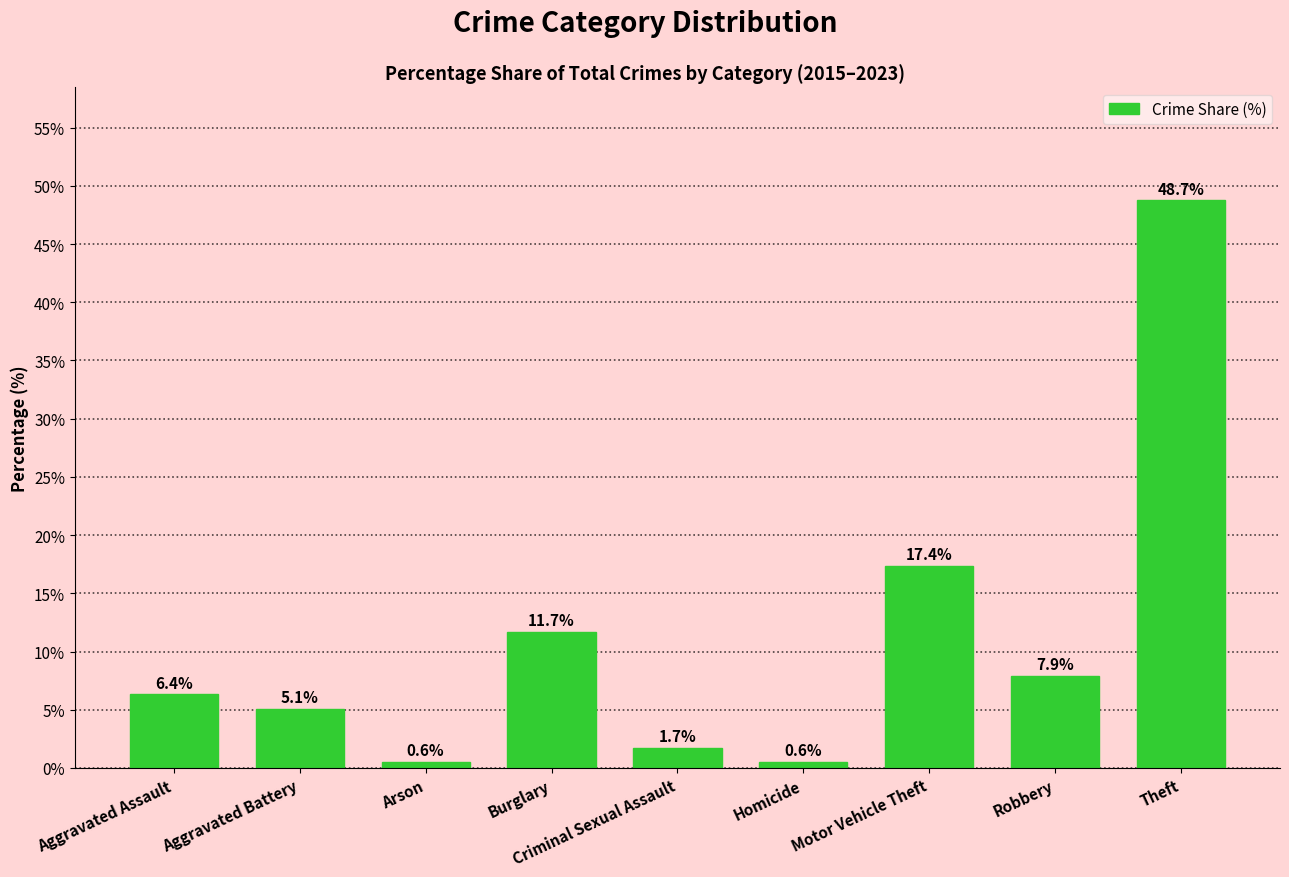

What is the smallest value displayed?

0.6